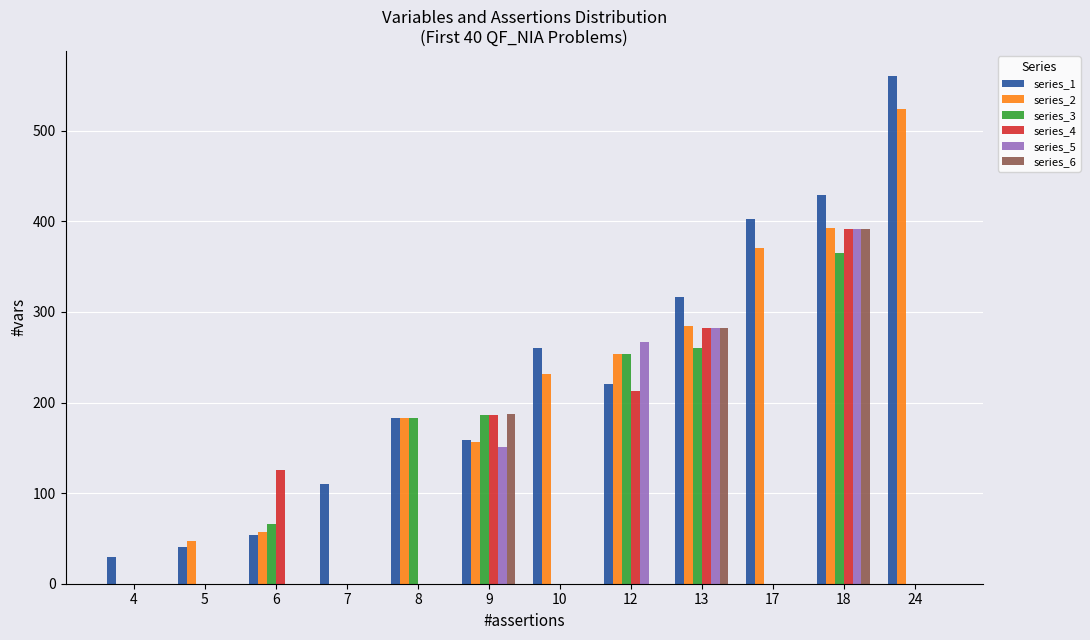

Between 5 and 9, which series saw the biggest shift?

series_6